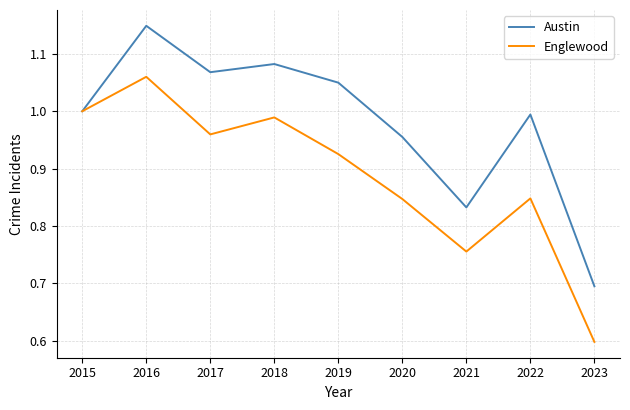

The value of Englewood at 2021 is 1.2. True or false?

False